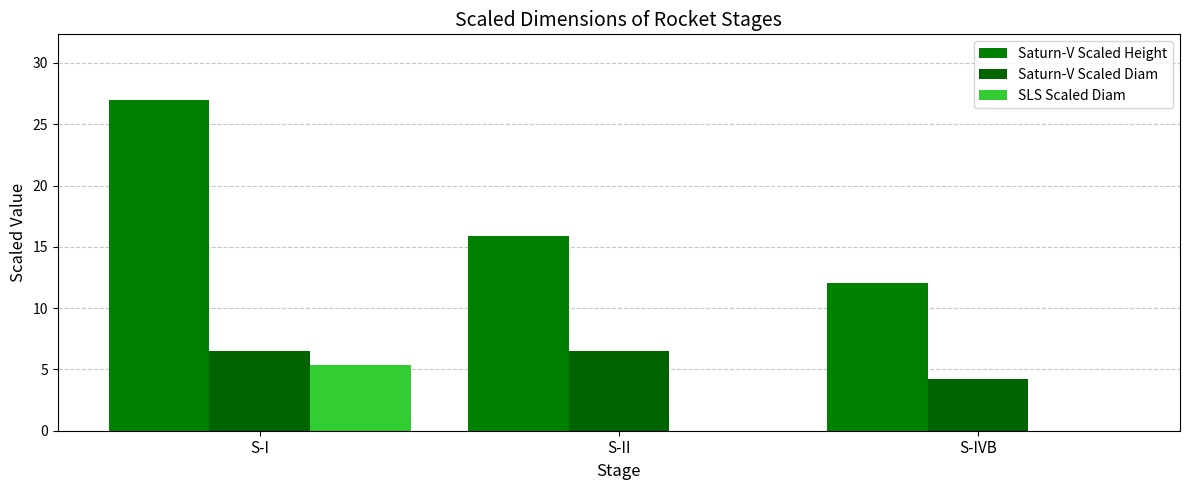

How many series are shown in this chart?

3